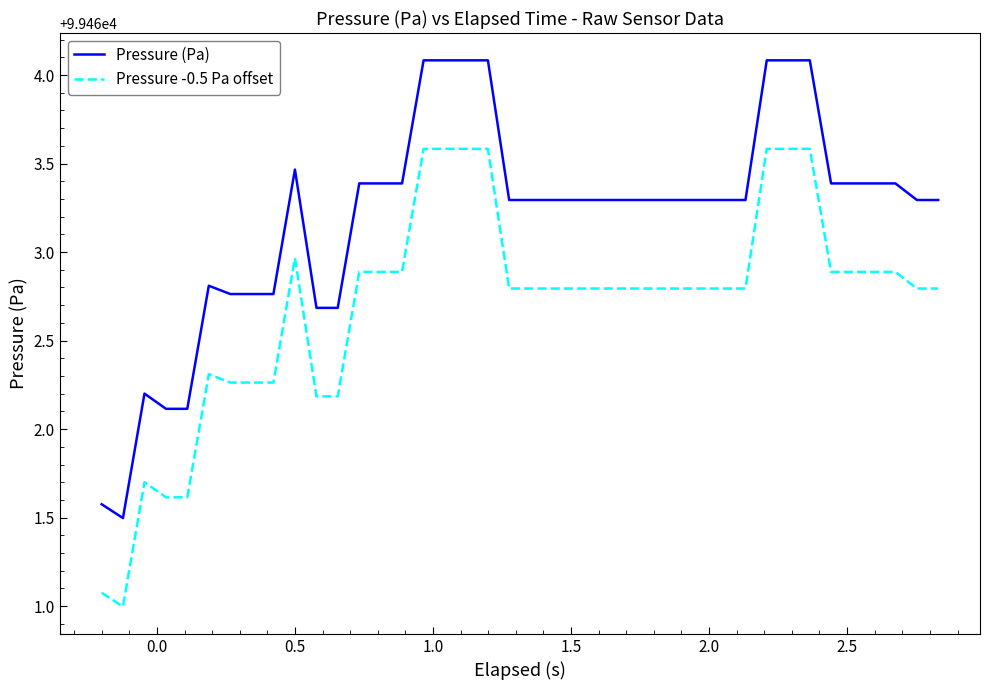

Which series has the largest total across all categories?

Pressure (Pa)